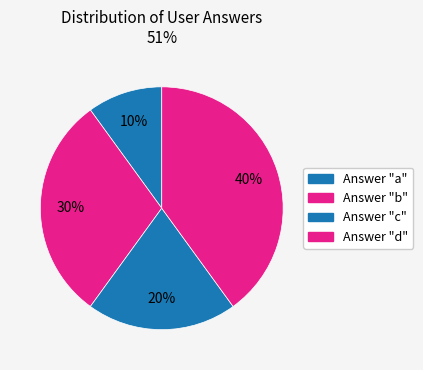

How many slices are in this pie chart?

4